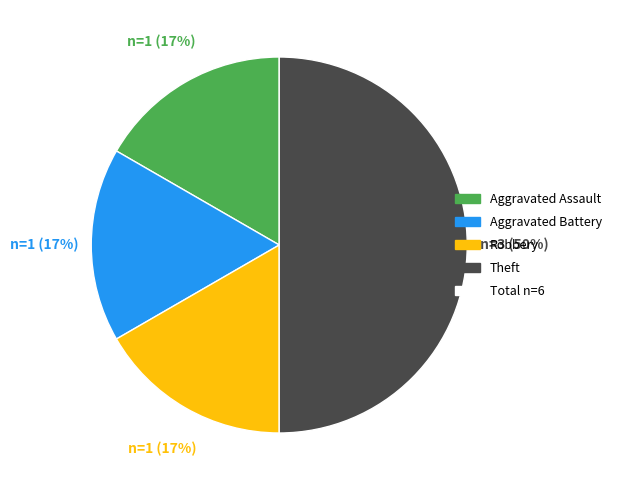

To the nearest percent, what is the average slice percentage?

25%